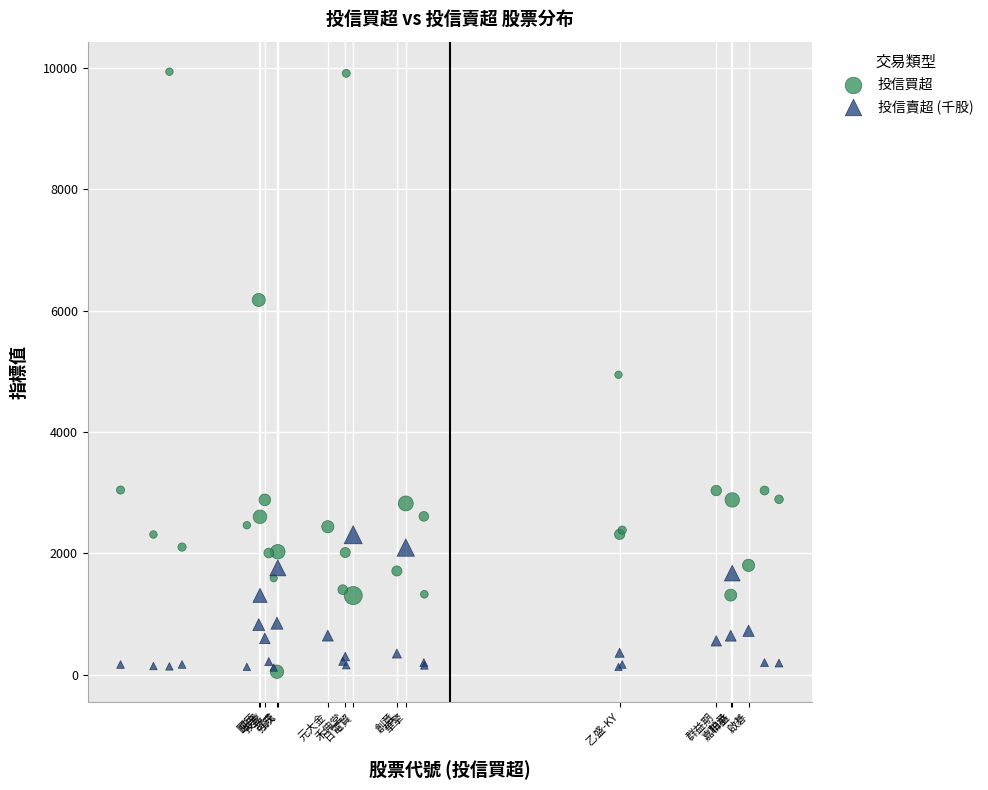

What are all the series names shown in the legend?

投信買超, 投信賣超 (千股)